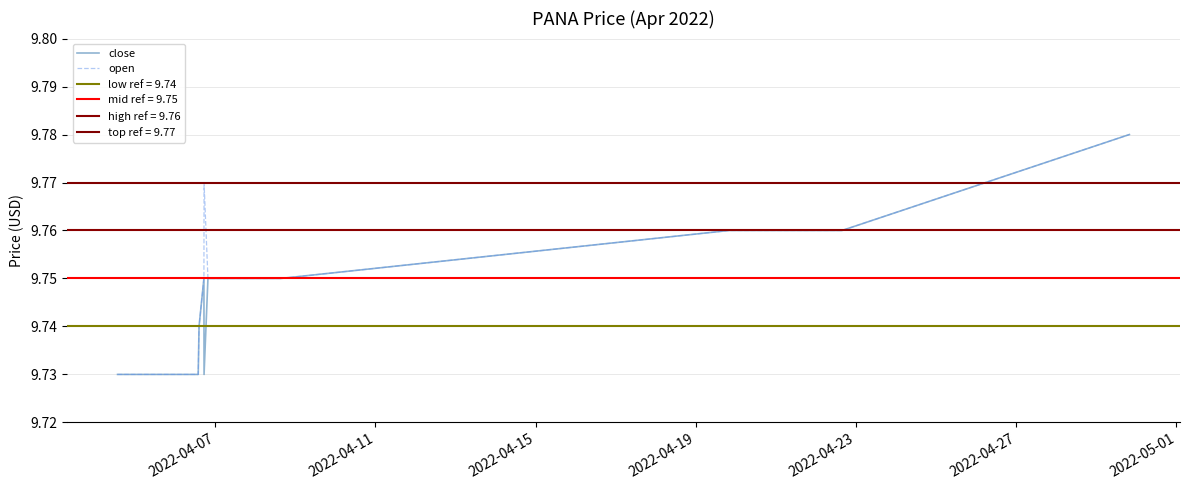

Which series has the largest total across all categories?

open